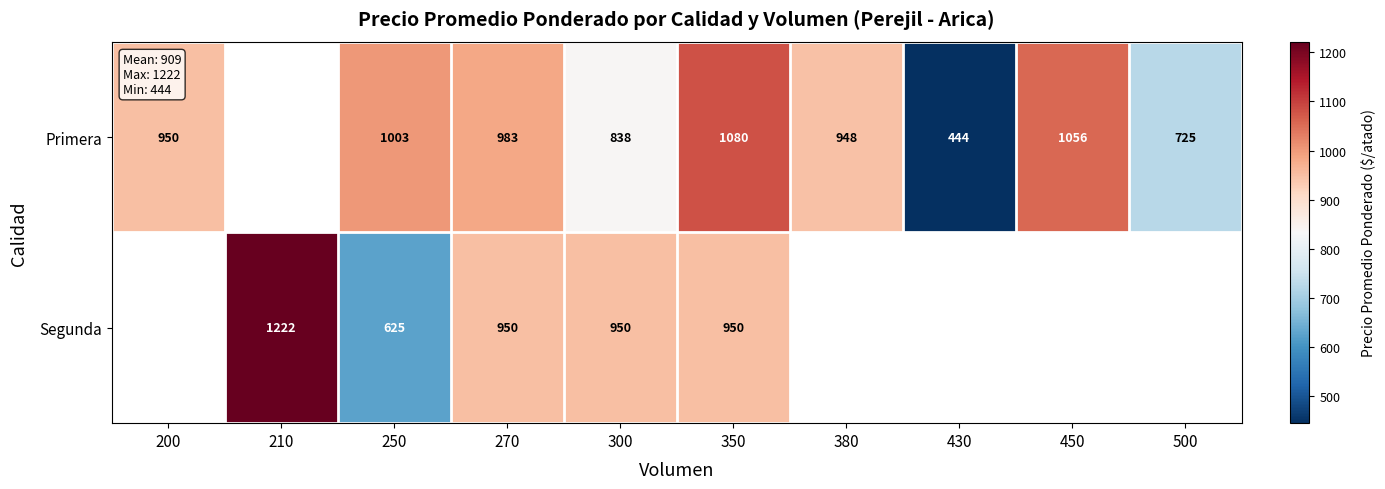

Is the value of Primera at 270 greater than the value of Segunda at 350?

Yes